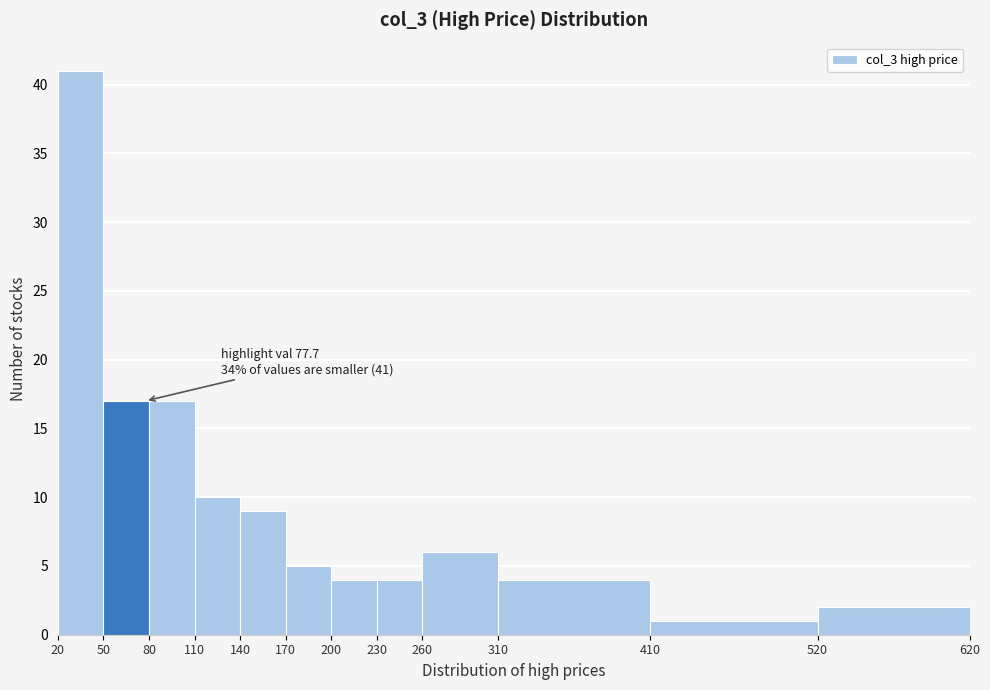

Which range on the x-axis has the tallest bar?

20 to 50